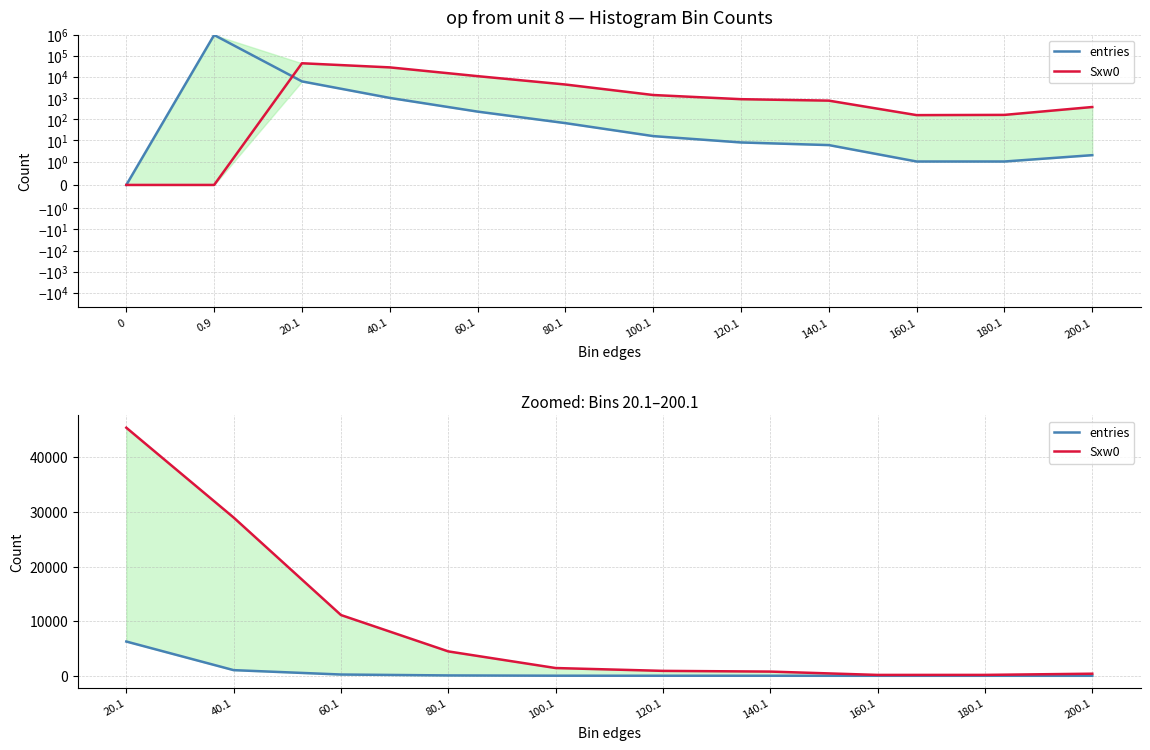

True or false: entries has a value of 10 at 140.1.

False